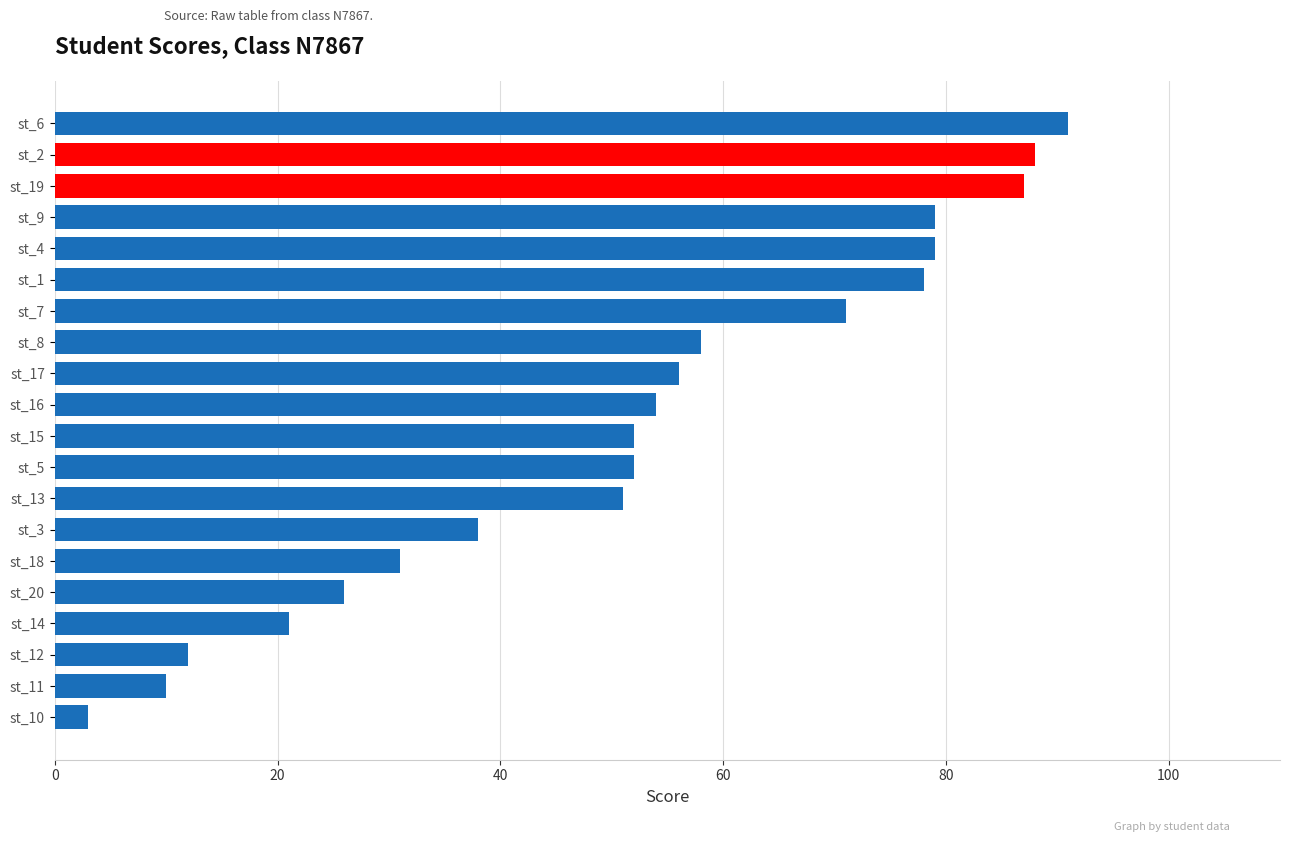

Between st_18 and st_17, which is larger?

st_17